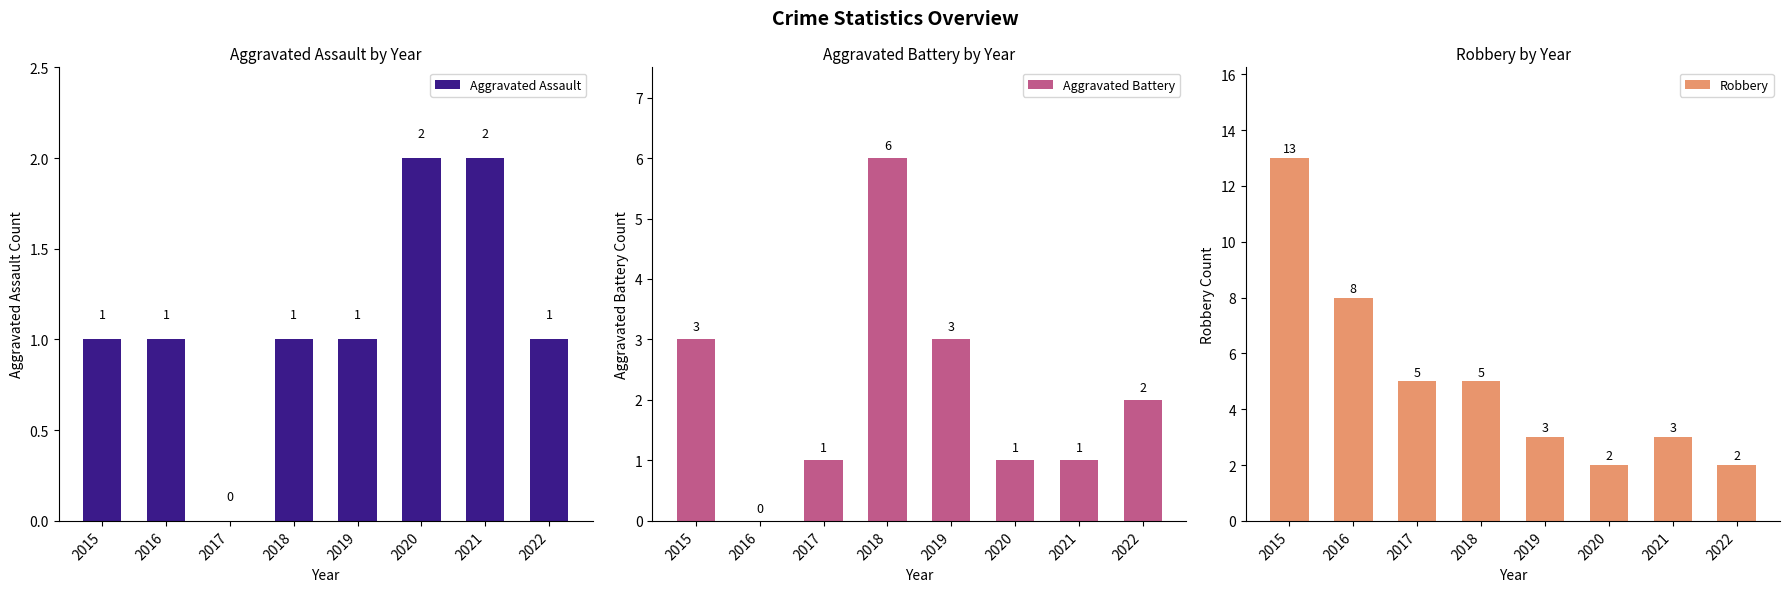

At which label does Aggravated Battery first exceed 2?

2015